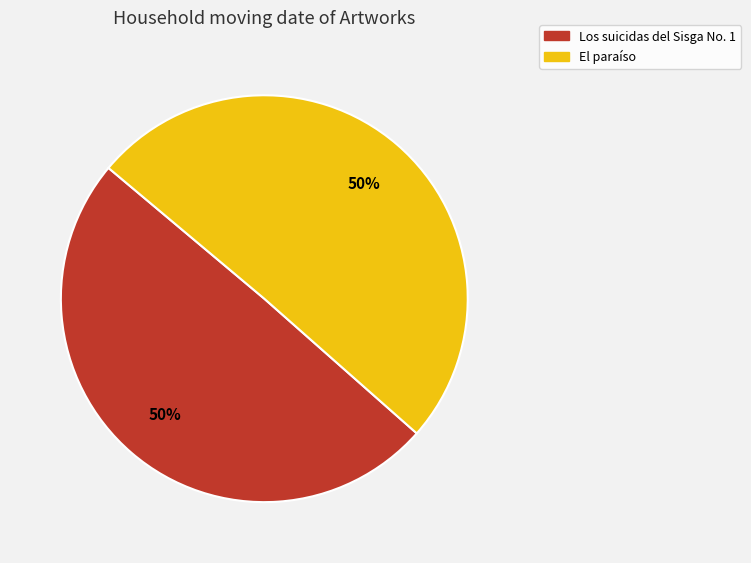

What is the ratio of the value at El paraíso to the value at Los suicidas del Sisga No. 1?

1.0